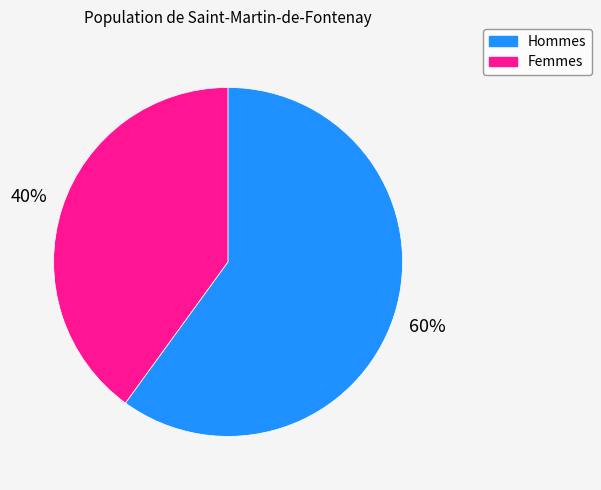

Rank the categories by value from highest to lowest.

Femmes, Hommes